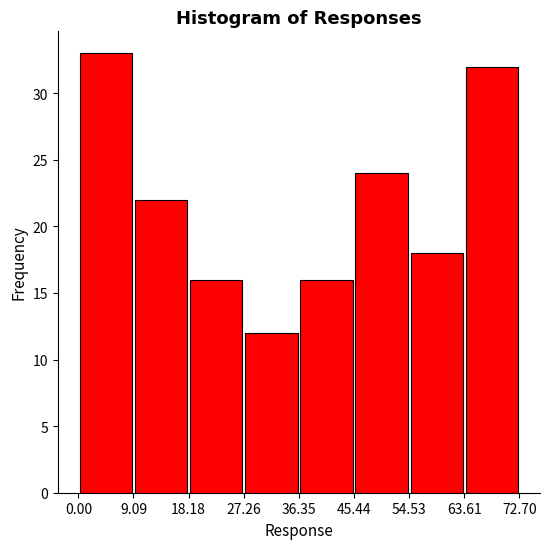

Reading left to right, list every bar in this chart as the range it spans on the x-axis followed by its height. The values are not printed on the chart, so give them approximately, as read against the axis.

0.00 to 9.09: 33
9.09 to 18.18: 22
18.18 to 27.26: 16
27.26 to 36.35: 12
36.35 to 45.44: 16
45.44 to 54.53: 24
54.53 to 63.61: 18
63.61 to 72.70: 32